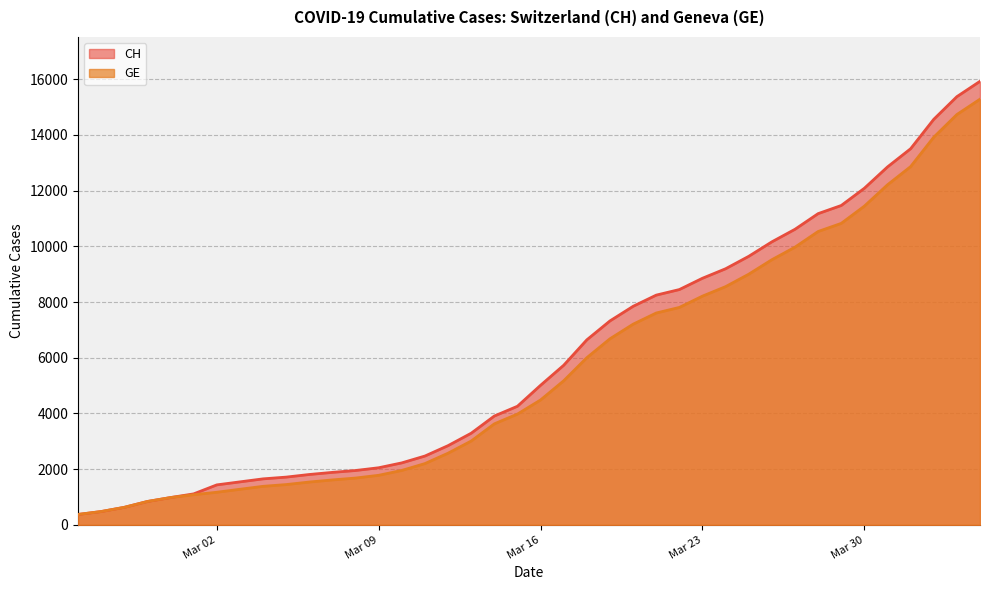

What is the spread (max minus min) of values at Mar 16?

527